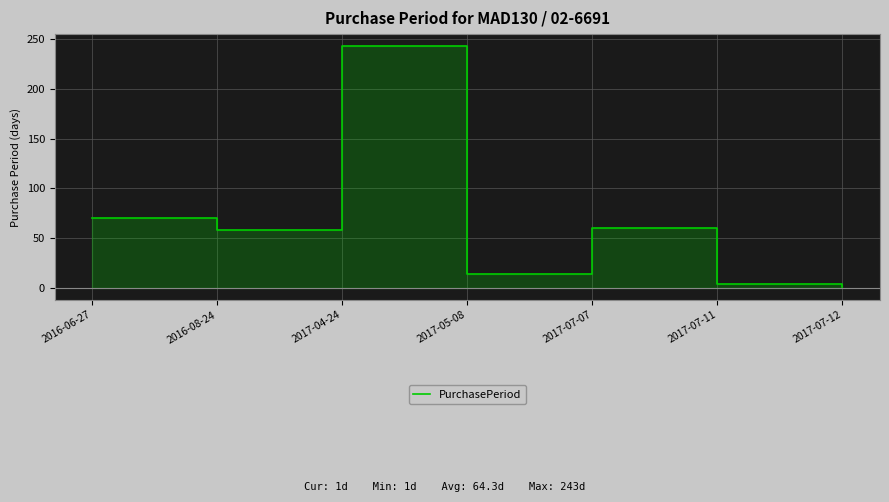

Reading right to left, what are all the values shown in this chart?

1	4	60	14	243	58	70